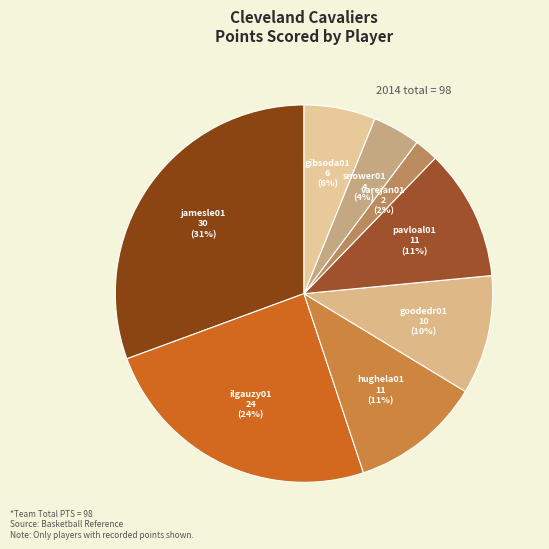

To the nearest percent, what portion does jamesle01 represent?

31%